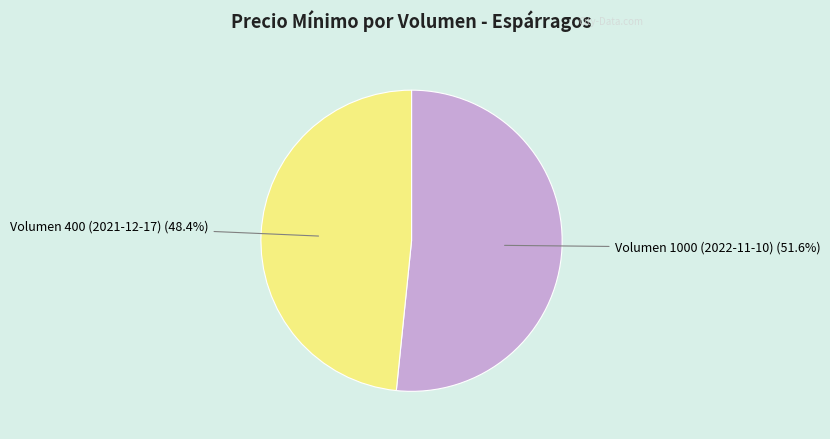

Count the number of slices in the pie.

2